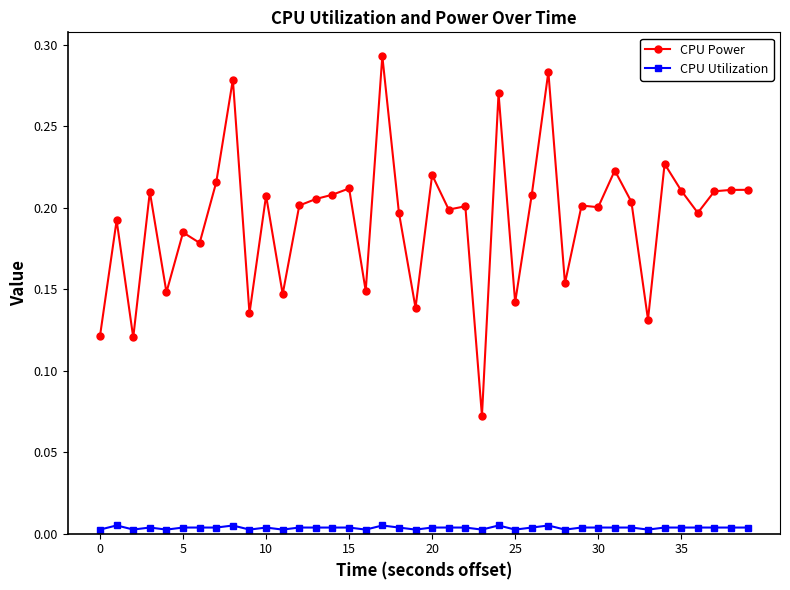

Rank the series by their maximum value, from lowest to highest.

CPU Utilization, CPU Power